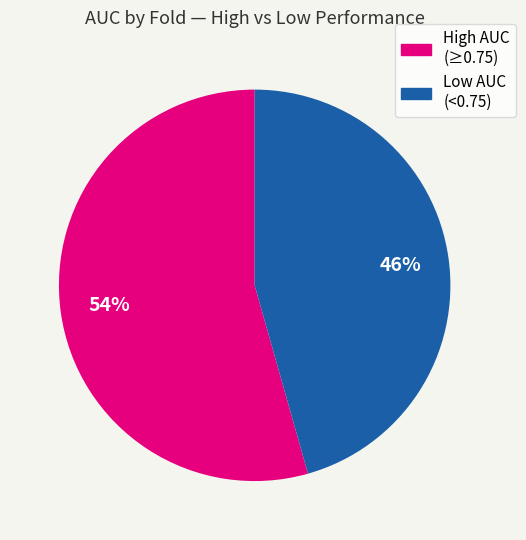

How many segments does this pie chart have?

2